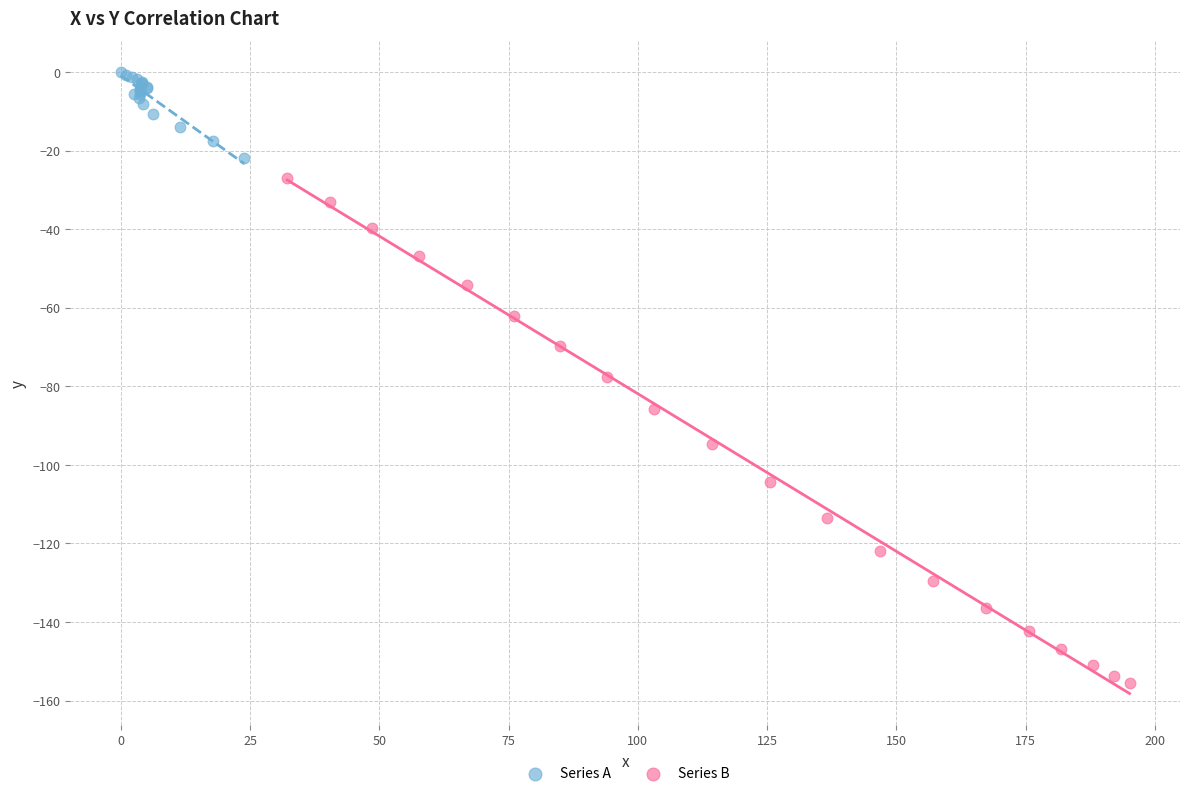

Which series contains the highest Y value?

Series A